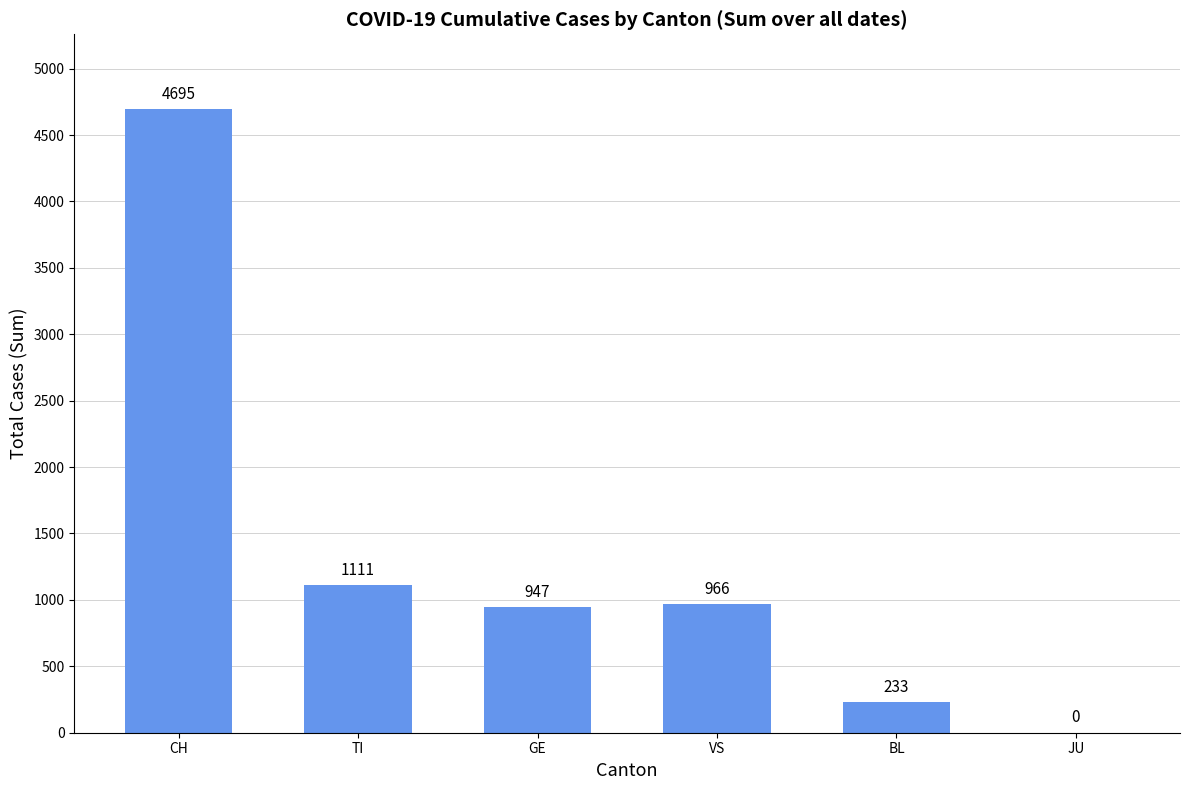

Where is the data nearest to the value 2347?

TI